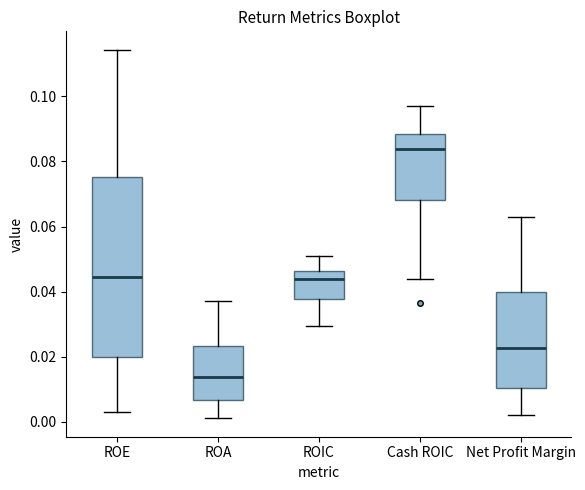

Which box has the highest median line?

Cash ROIC